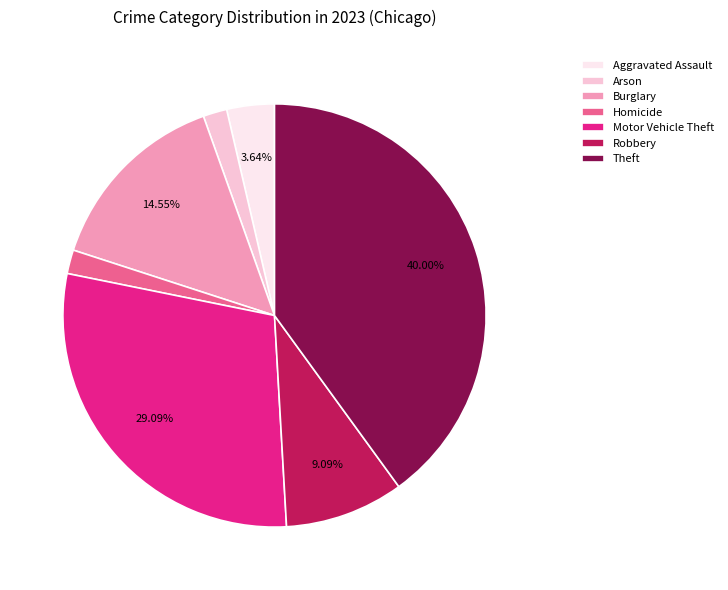

What portion of the pie excludes Theft?

60.0%